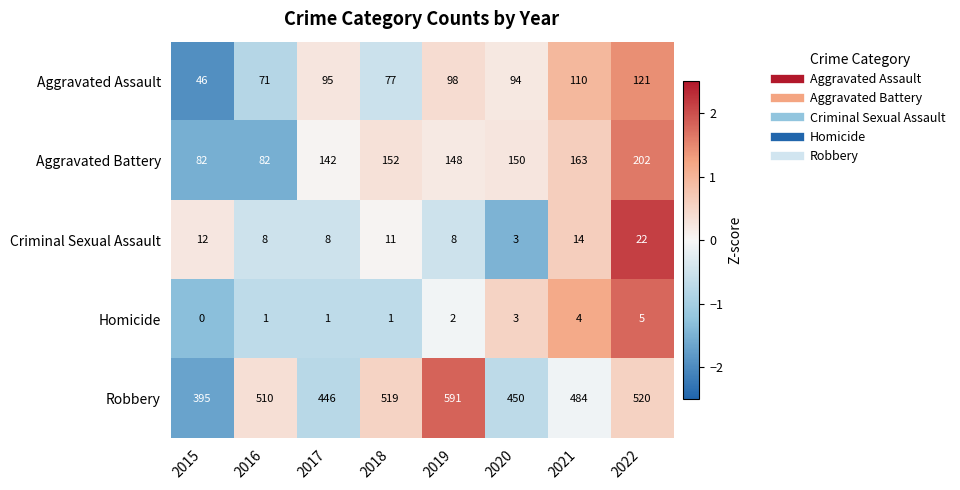

The value of Criminal Sexual Assault at 2019 is 14. True or false?

False